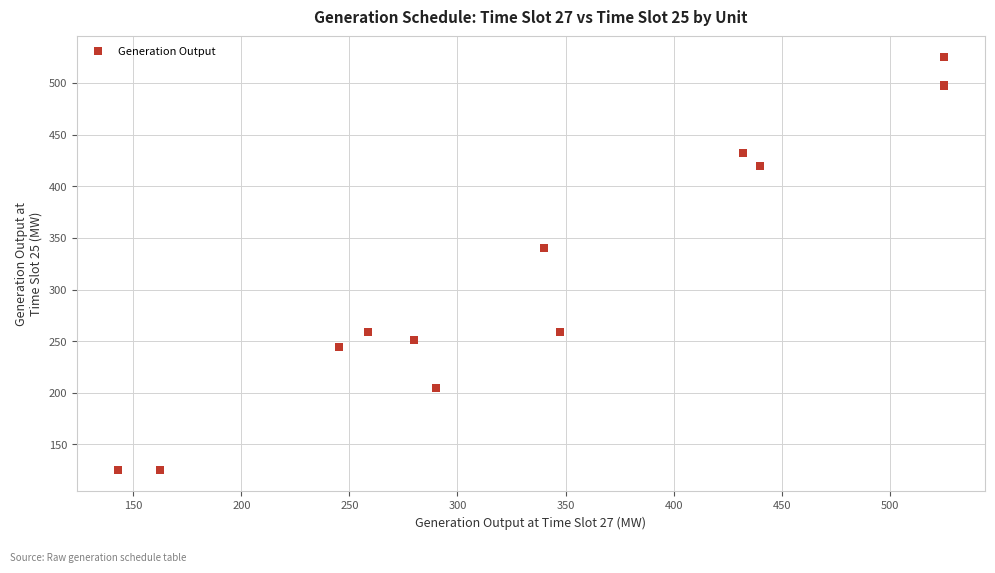

What Y value in the scatter plot is closest to 325?

340.0